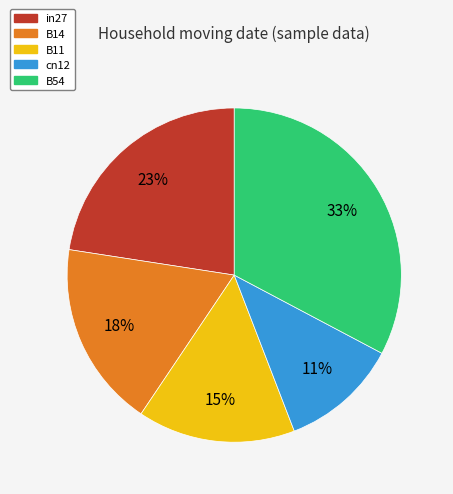

Rank the categories by value from highest to lowest.

B54, in27, B14, B11, cn12